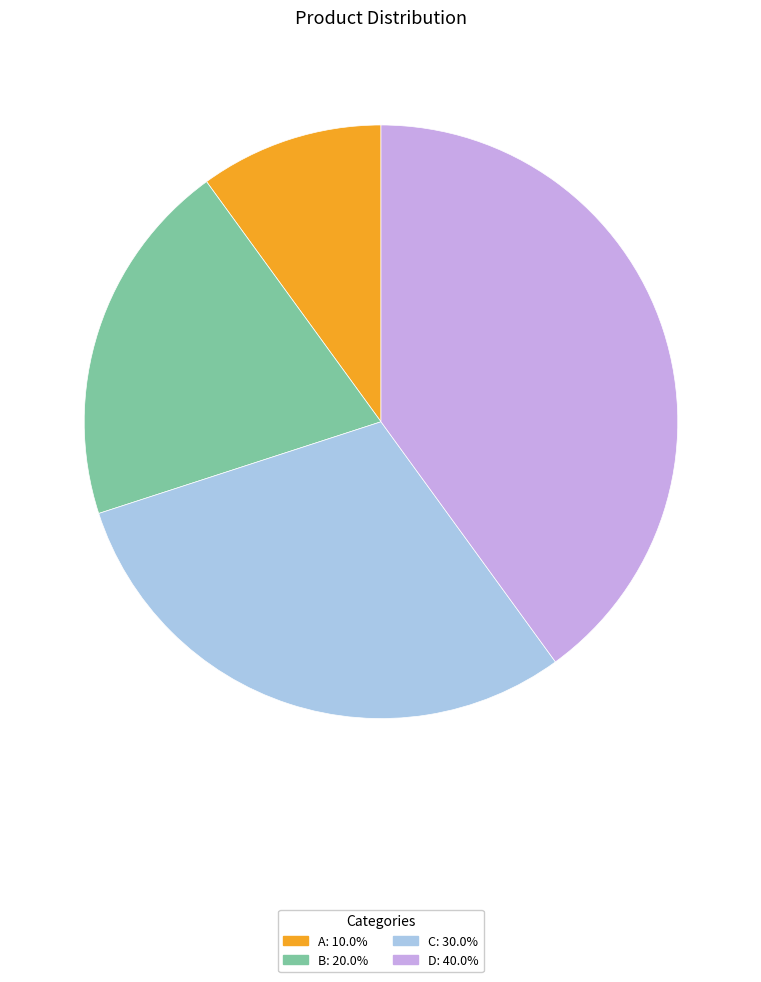

Rank the categories by value from lowest to highest.

A, B, C, D